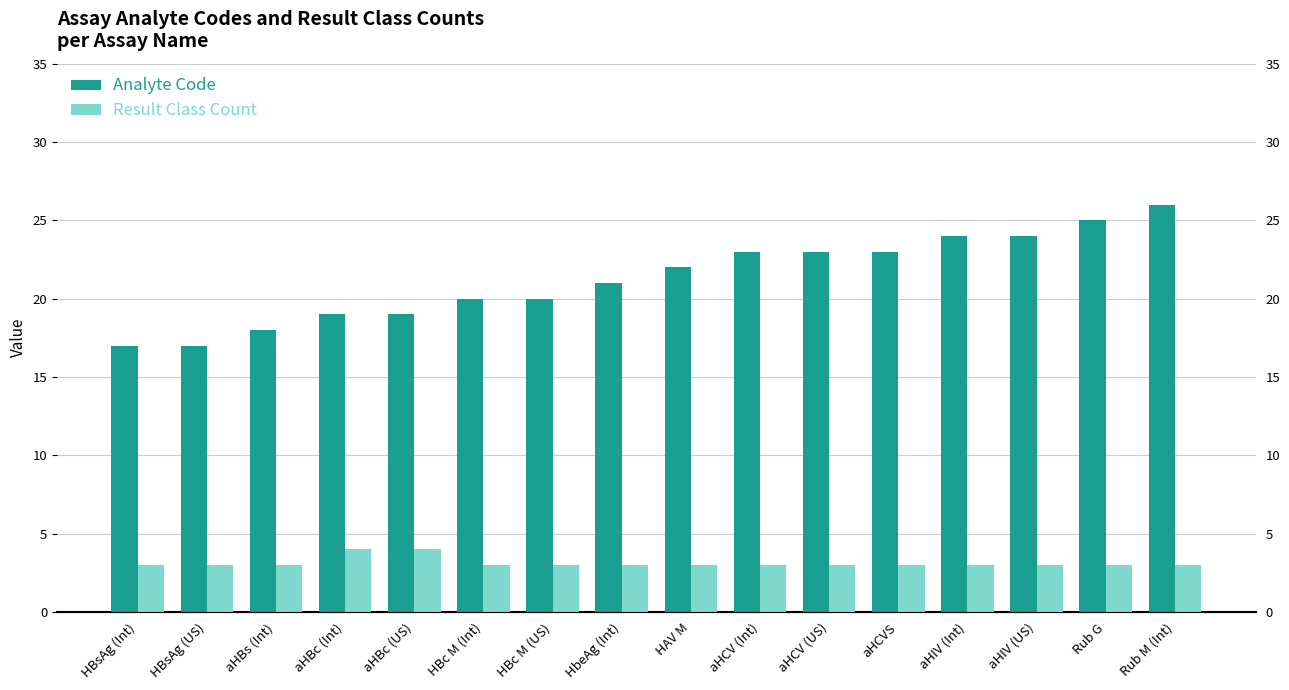

Which category has the highest value in the Analyte Code series?

Rub M (Int)